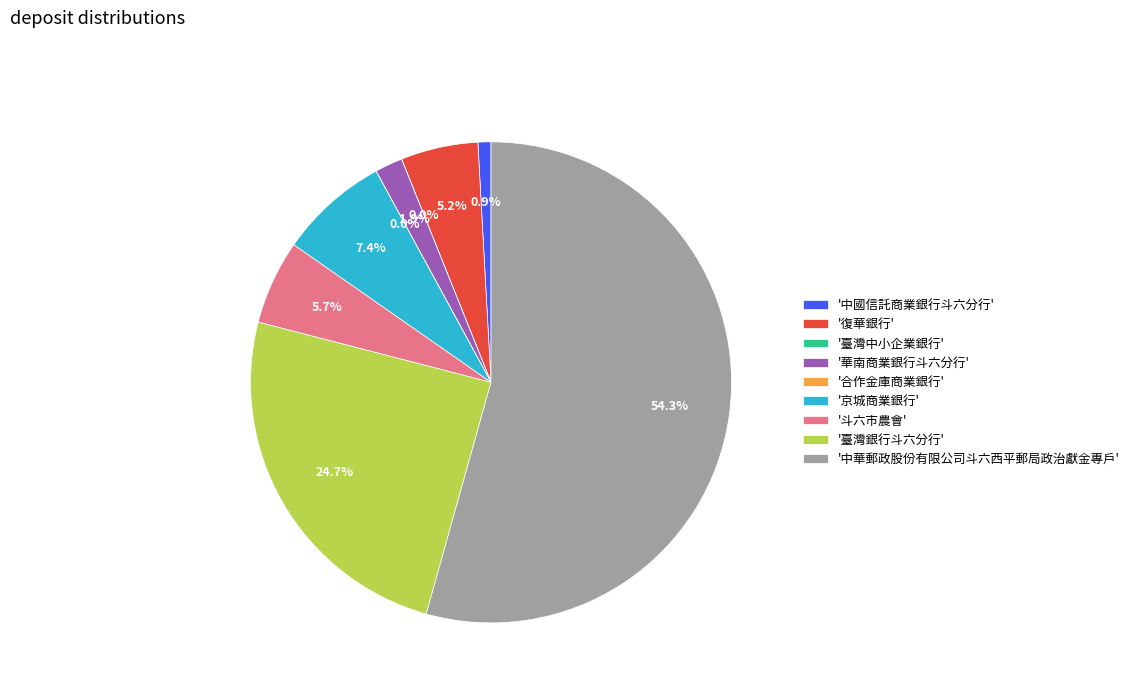

Is the sum of '京城商業銀行' and '斗六市農會' greater than half?

No